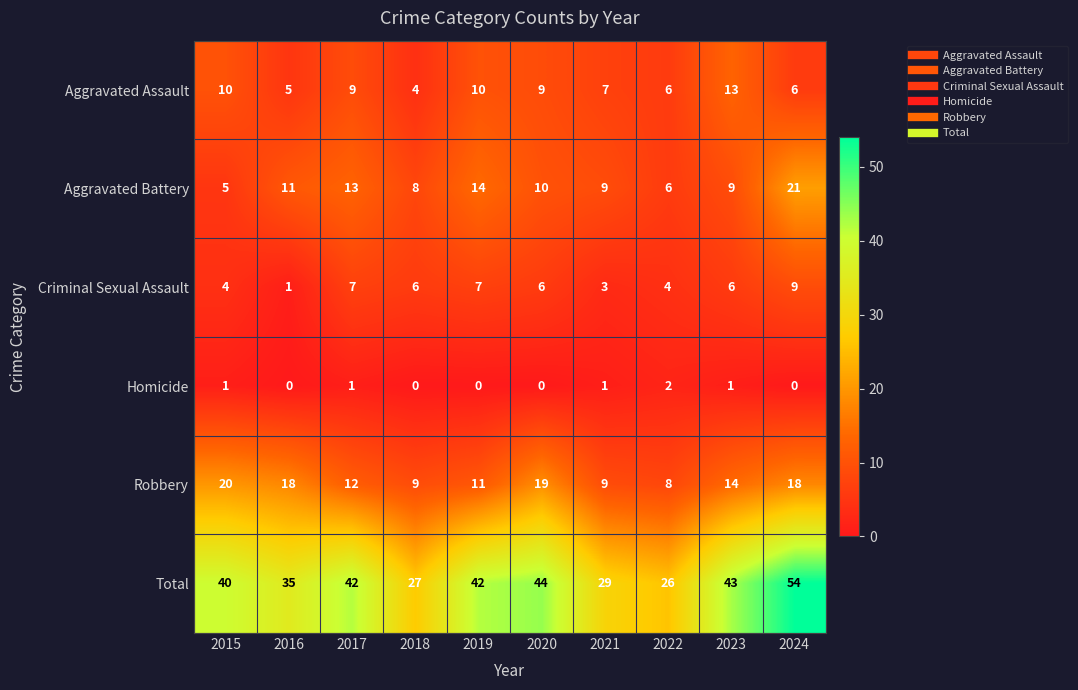

Where does the Aggravated Assault series first go above 9?

2015